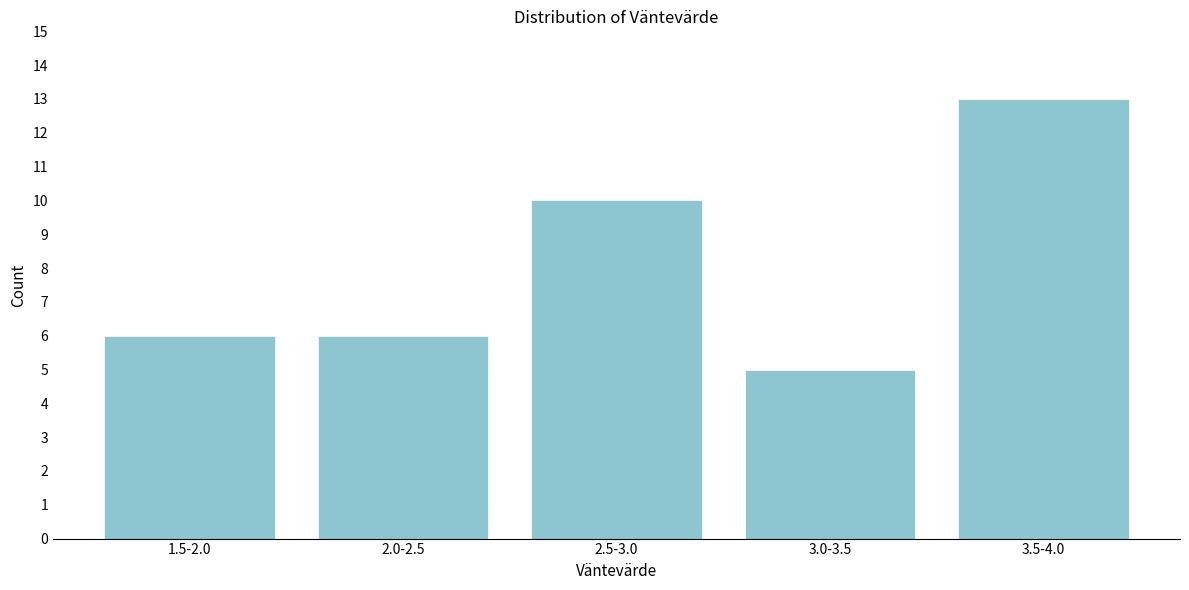

Reading left to right, extract all data points from this chart.

1.5-2.0=6	2.0-2.5=6	2.5-3.0=10	3.0-3.5=5	3.5-4.0=13